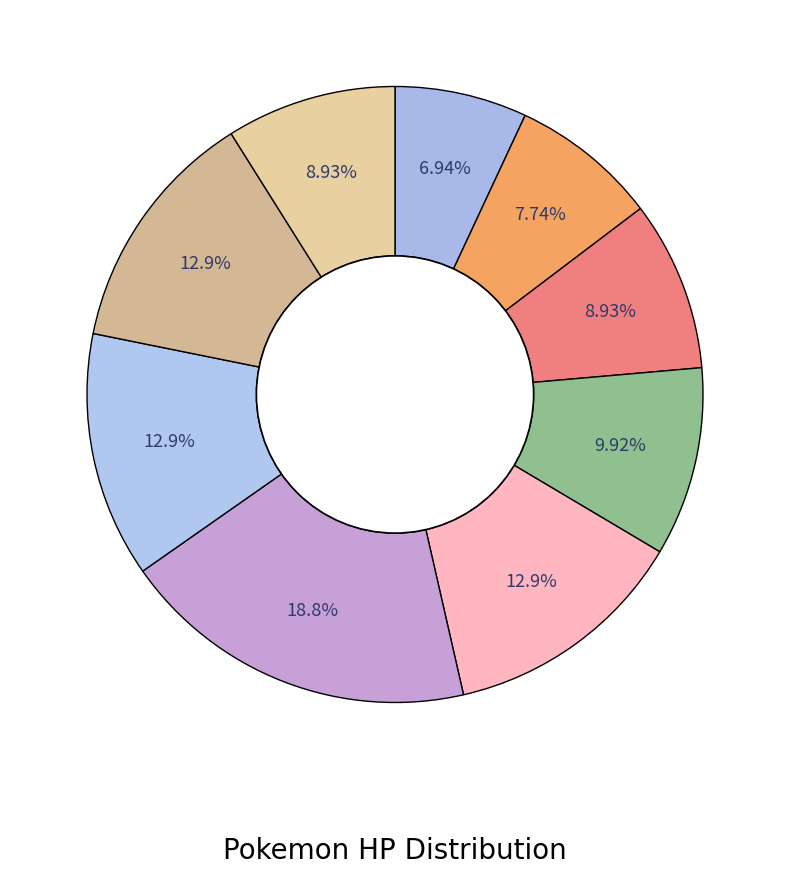

How many segments does this pie chart have?

9